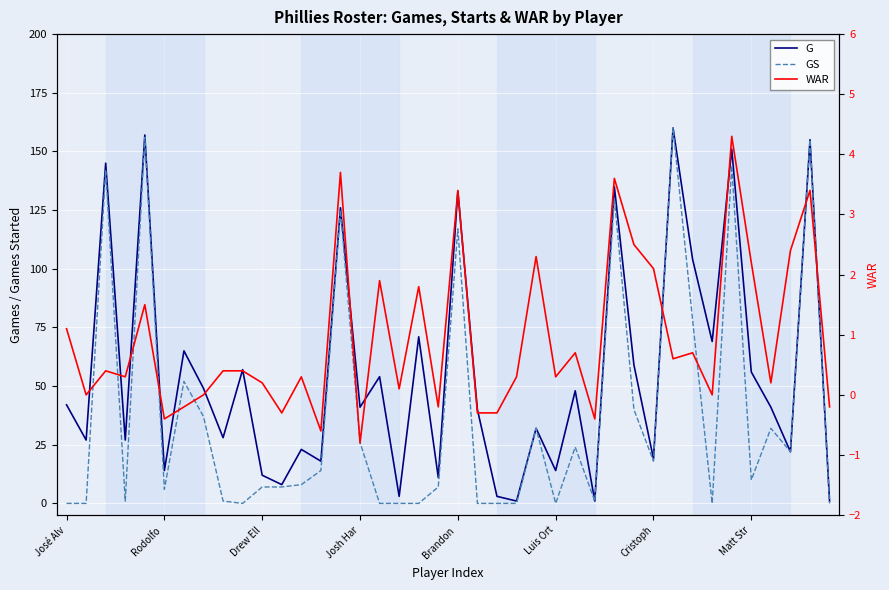

How many values in the GS series are below 10?

20